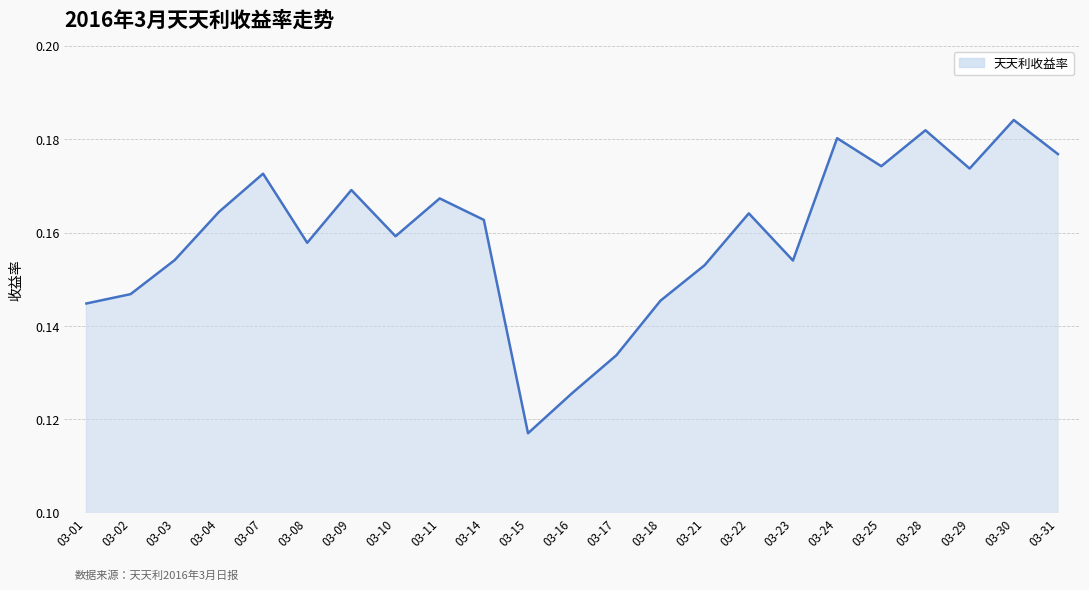

Which label corresponds to the largest value in the chart?

03-30